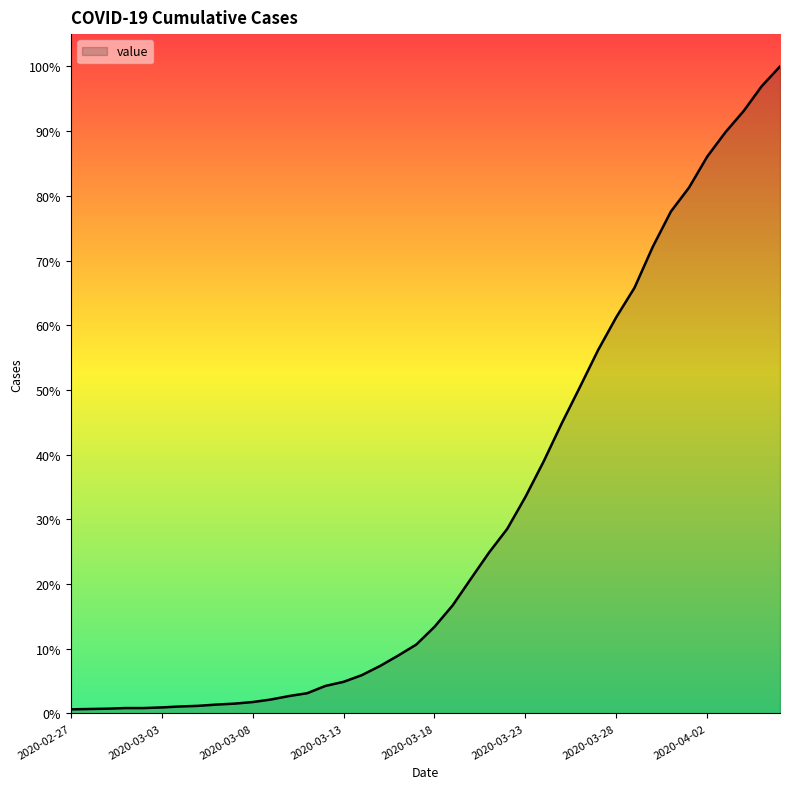

Does the chart display data point markers on the line(s)?

No